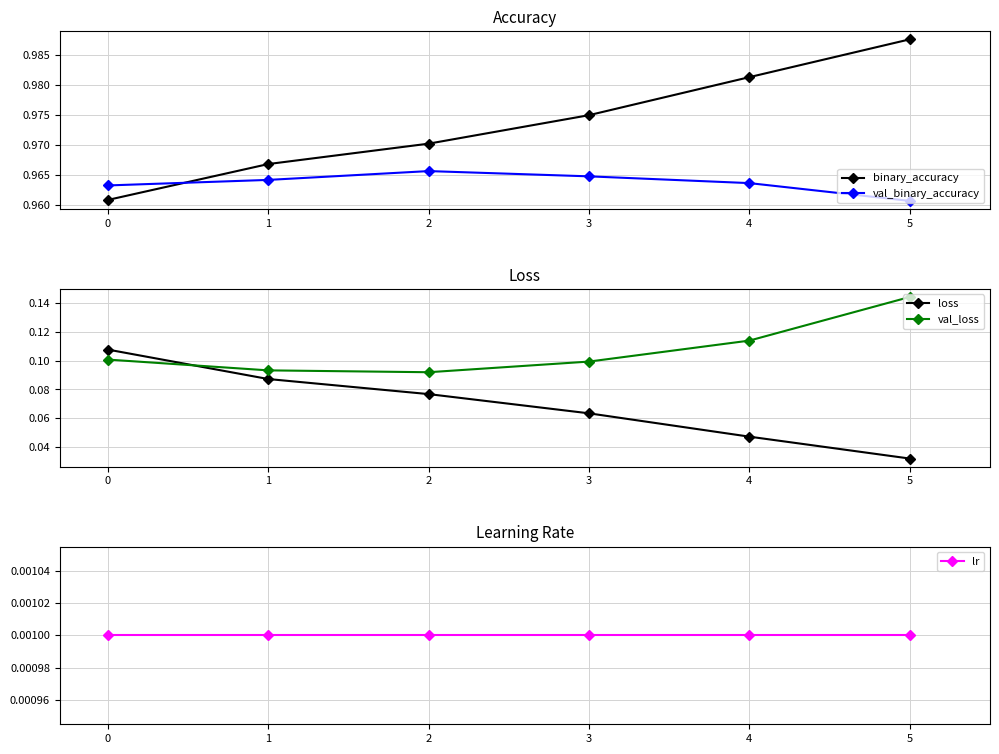

The val_loss series shows 0.1 at 5. True or false?

True